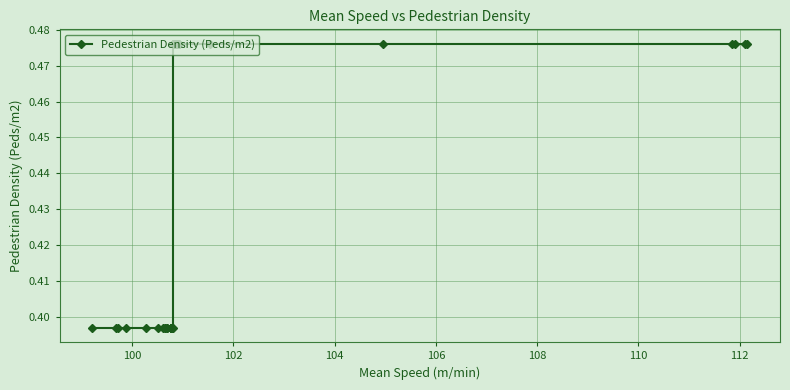

What is the minimum value shown in the chart?

0.4